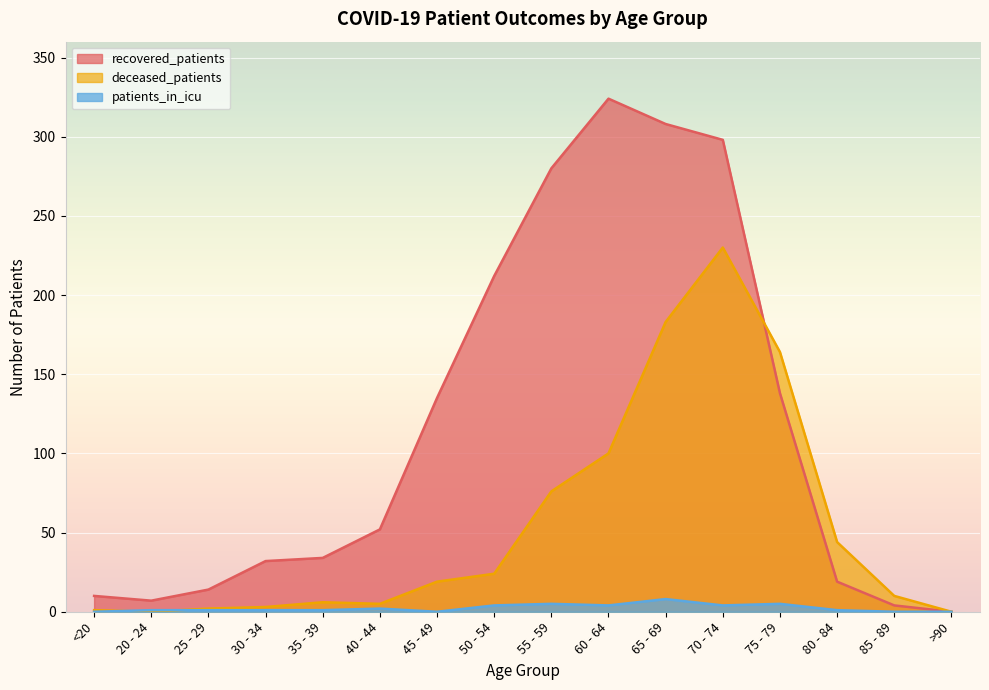

Between <20 and 35 - 39, which series saw the biggest shift?

recovered_patients